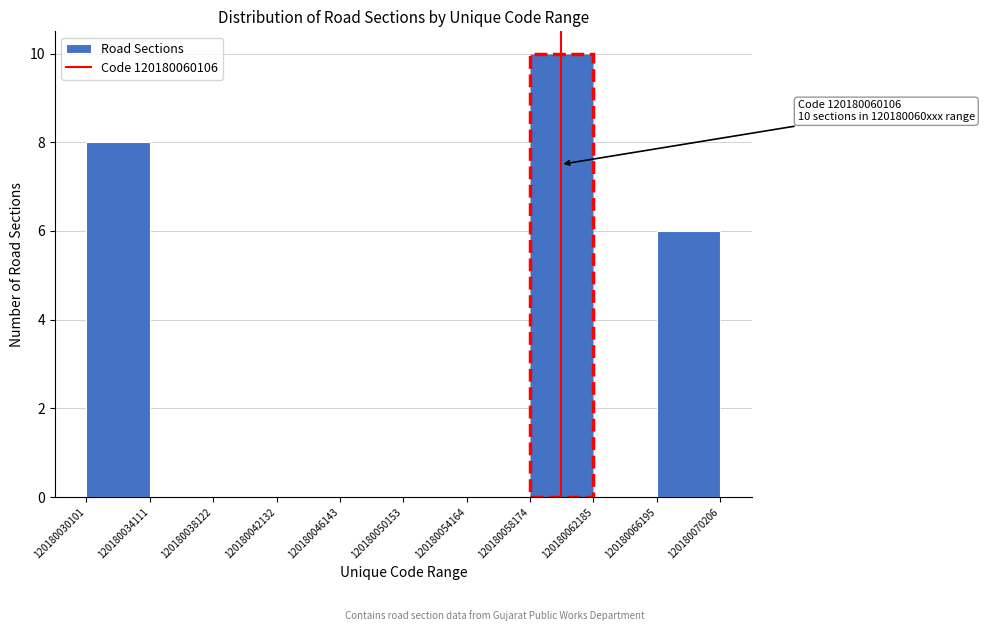

Which range on the x-axis has the tallest bar?

120180058174 to 120180062185